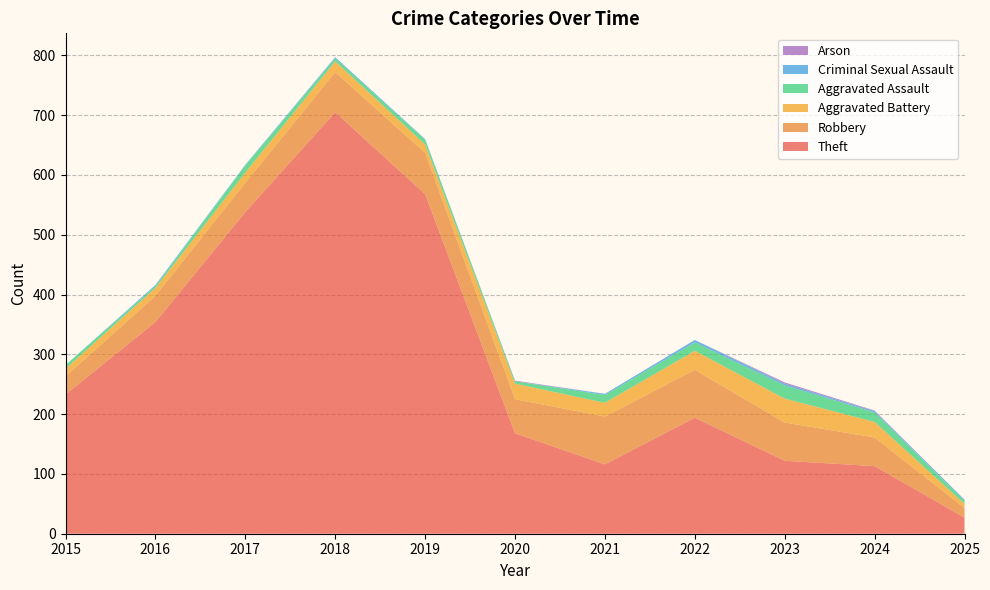

Reading right to left, list all the values displayed in this chart.

Theft: 2025=27	2024=113	2023=122	2022=194	2021=116	2020=168	2019=568	2018=705	2017=538	2016=354	2015=233
Robbery: 2025=16	2024=48	2023=64	2022=80	2021=80	2020=57	2019=69	2018=67	2017=49	2016=44	2015=30
Aggravated Battery: 2025=7	2024=26	2023=40	2022=32	2021=23	2020=26	2019=14	2018=18	2017=17	2016=13	2015=13
Aggravated Assault: 2025=5	2024=16	2023=22	2022=14	2021=13	2020=4	2019=8	2018=5	2017=12	2016=3	2015=6
Criminal Sexual Assault: 2025=2	2024=2	2023=3	2022=4	2021=2	2020=0	2019=1	2018=2	2017=1	2016=2	2015=0
Arson: 2025=0	2024=1	2023=2	2022=0	2021=0	2020=1	2019=0	2018=0	2017=0	2016=0	2015=0